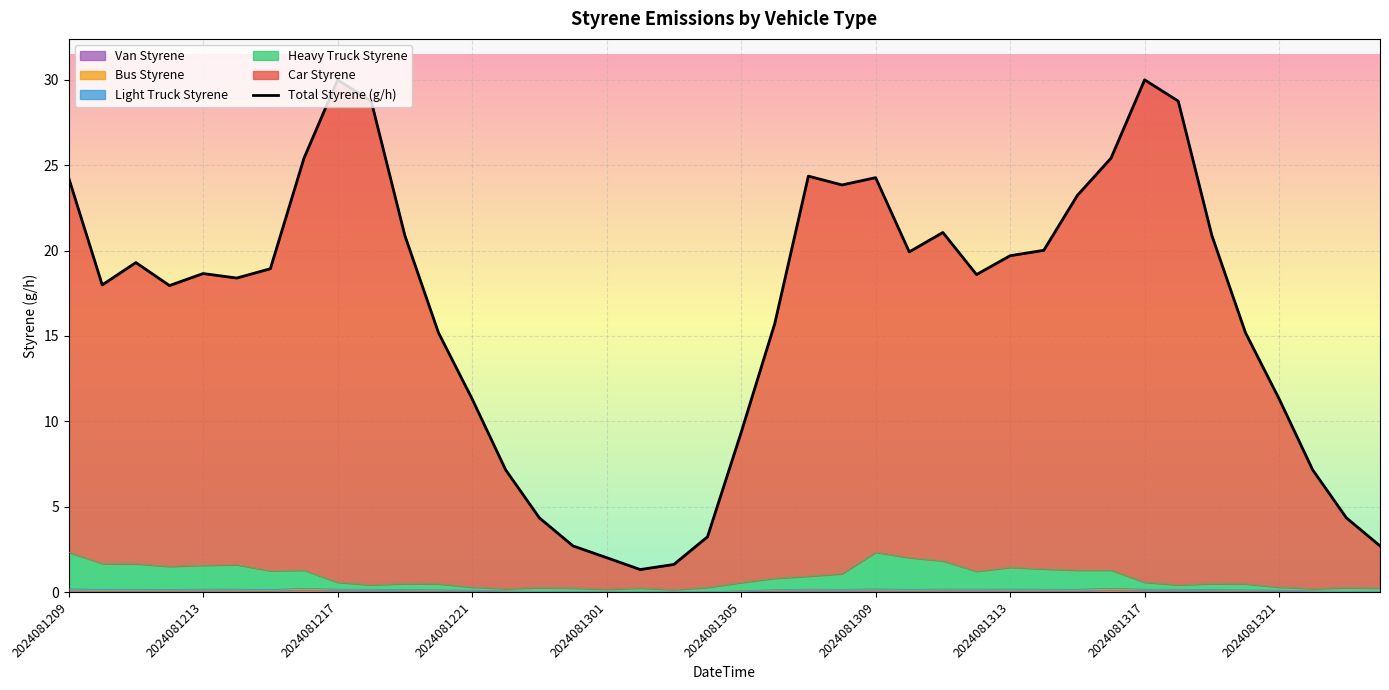

What is the difference between the highest and lowest values at 2024081212?

17.9